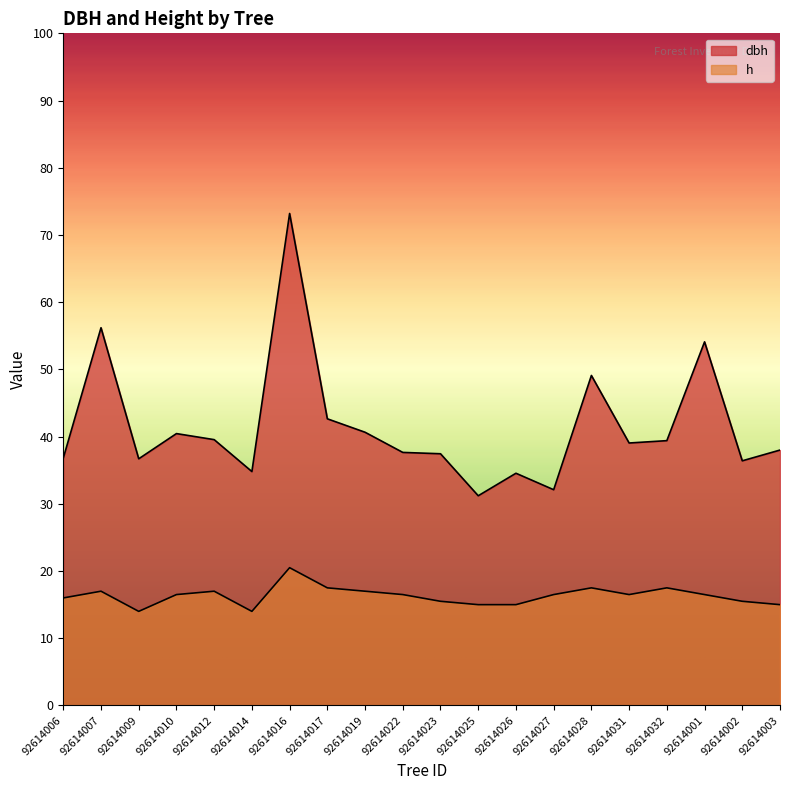

What is the greatest value displayed?

73.2